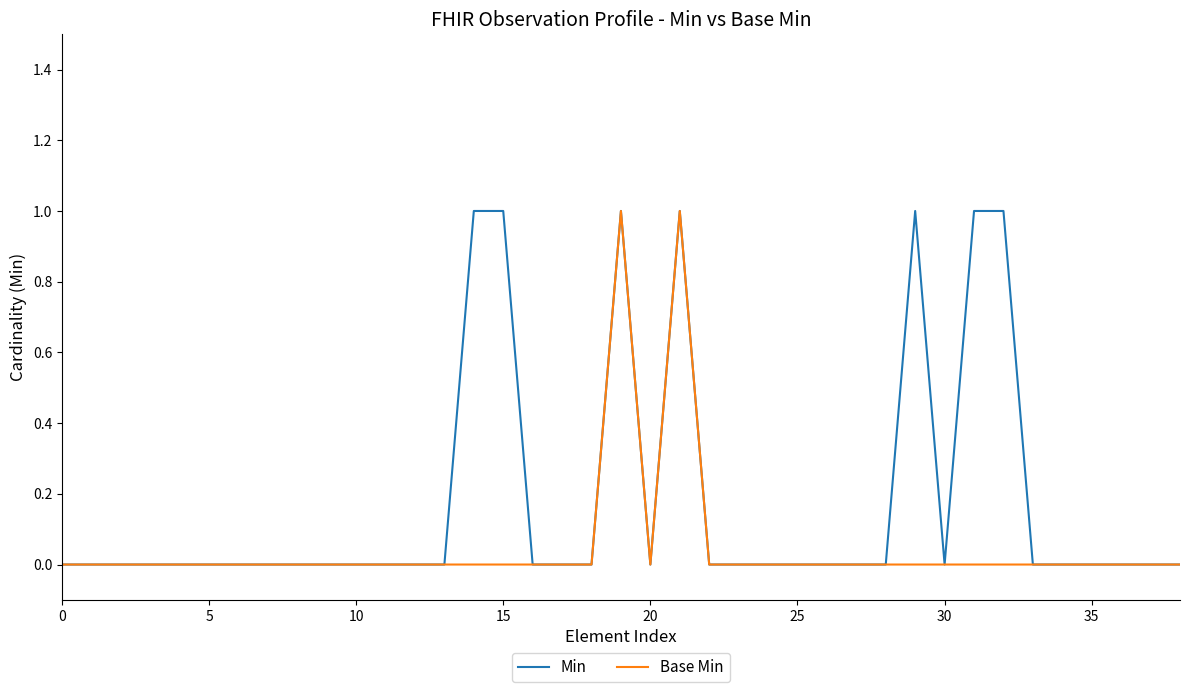

Rank the series by their average value, from lowest to highest.

Base Min, Min